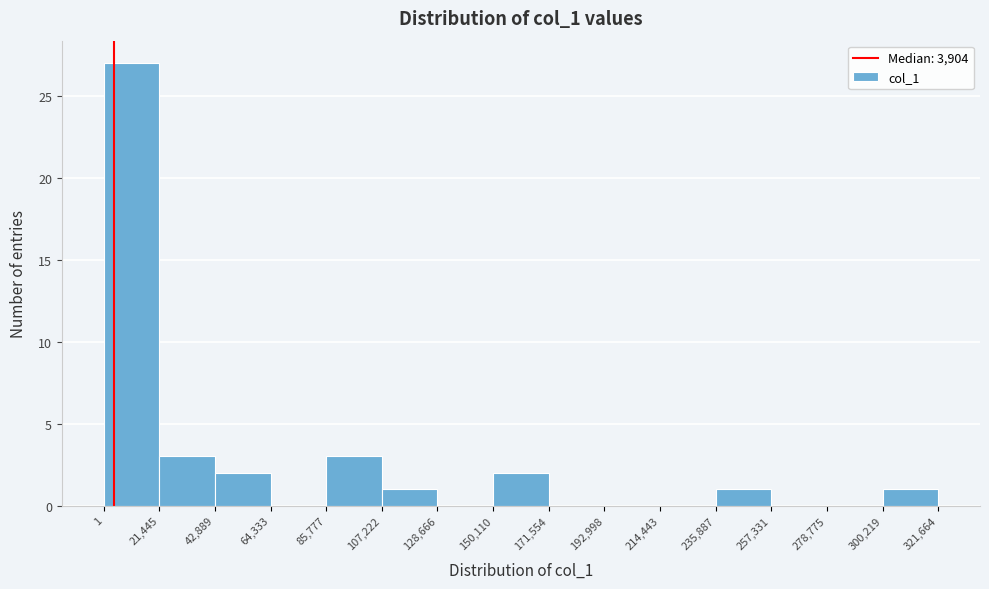

Which range on the x-axis has the tallest bar?

1 to 21,445